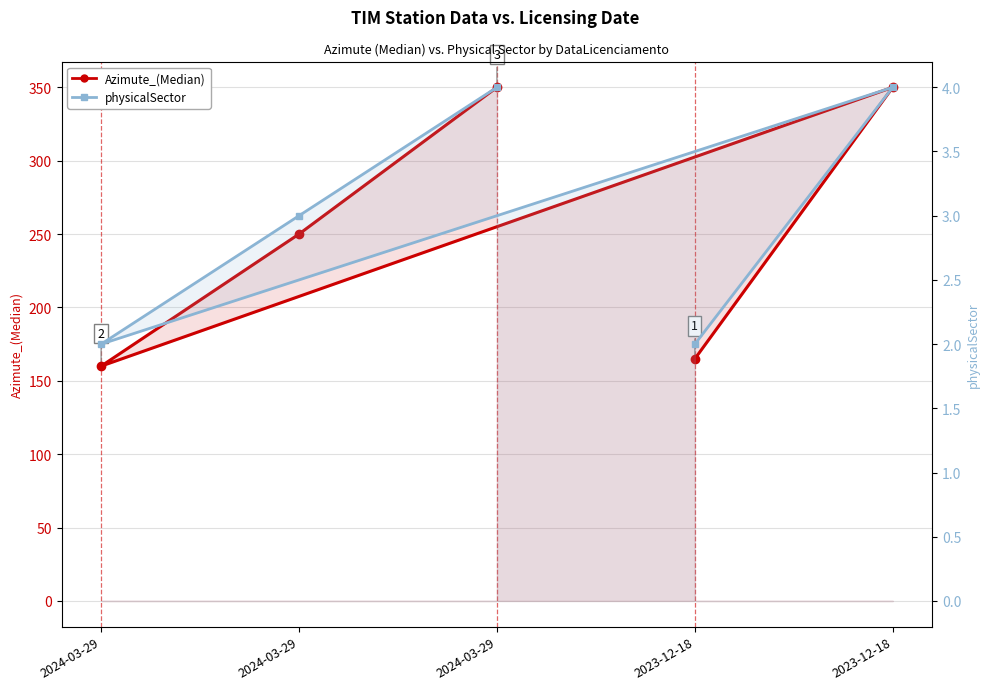

Is it true that Azimute_(Median) equals 45 at 2024-03-29?

False